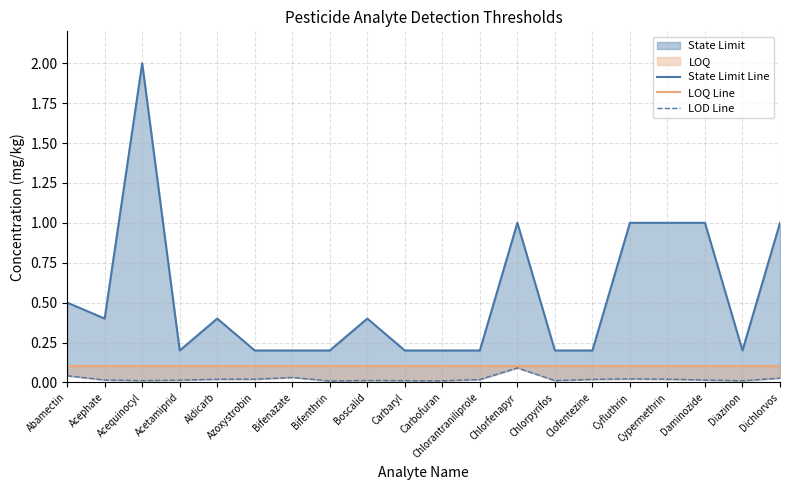

What is the label of the 7th point from the right?

Chlorpyrifos